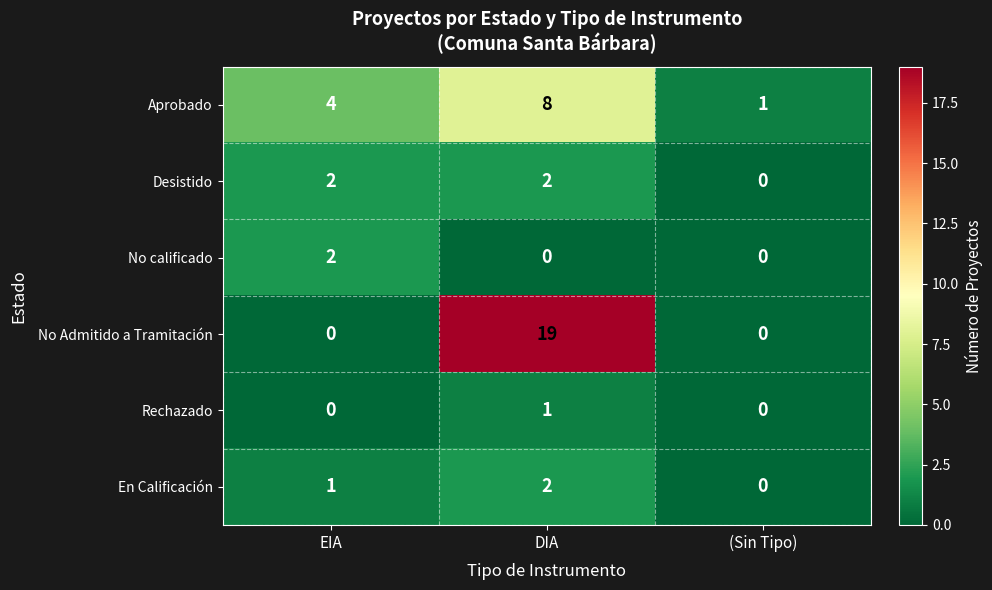

Reading right to left, what are all the values shown in this chart?

Aprobado: (Sin Tipo)=1	DIA=8	EIA=4
Desistido: (Sin Tipo)=0	DIA=2	EIA=2
No calificado: (Sin Tipo)=0	DIA=0	EIA=2
No Admitido a Tramitación: (Sin Tipo)=0	DIA=19	EIA=0
Rechazado: (Sin Tipo)=0	DIA=1	EIA=0
En Calificación: (Sin Tipo)=0	DIA=2	EIA=1